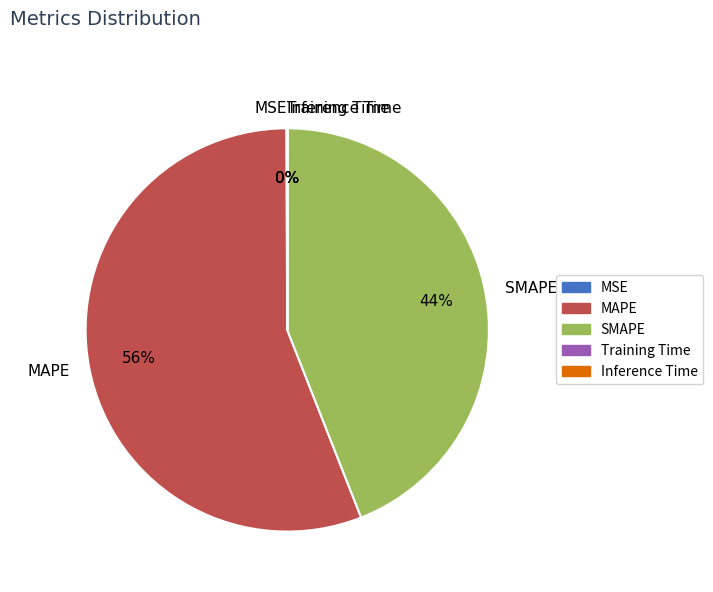

Does any single category account for the majority?

Yes